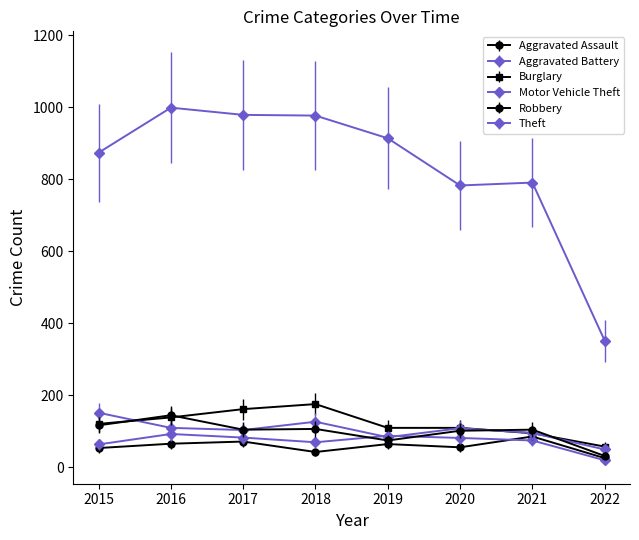

Rank the categories by Aggravated Battery value from highest to lowest.

2016, 2019, 2017, 2020, 2021, 2018, 2015, 2022